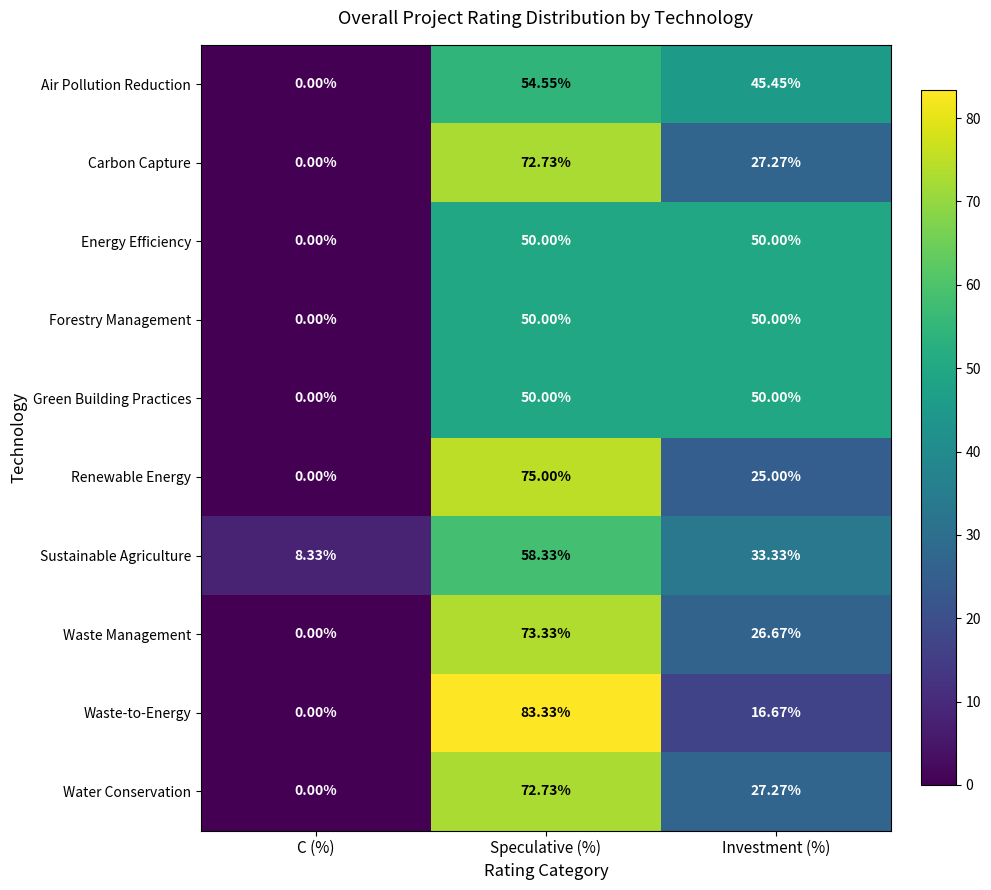

Rank the categories by Water Conservation value from lowest to highest.

C (%), Investment (%), Speculative (%)